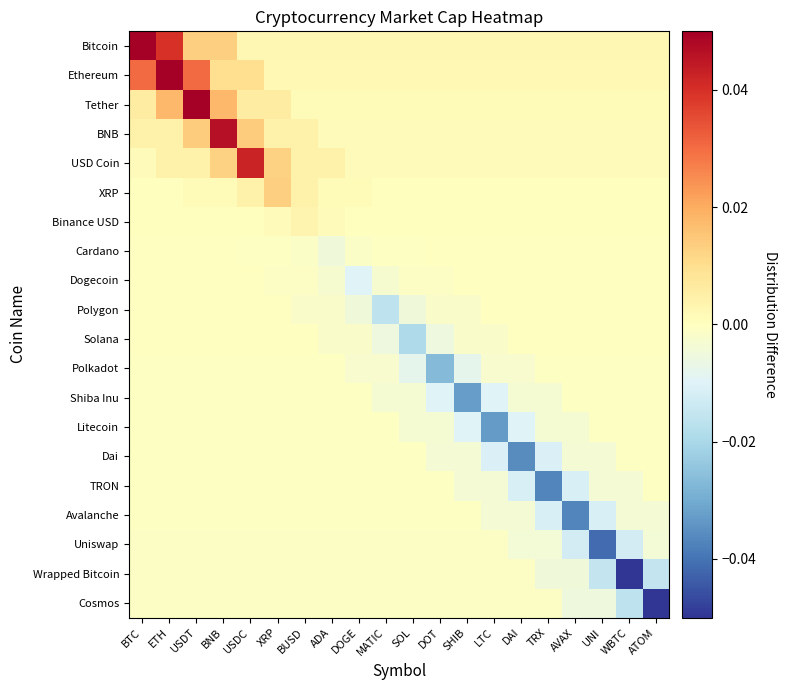

At SOL, list the series in order from smallest to largest.

Solana, Polkadot, Polygon, Litecoin, Shiba Inu, Cosmos, Dogecoin, Wrapped Bitcoin, Uniswap, Avalanche, TRON, Dai, Cardano, Binance USD, XRP, USD Coin, BNB, Tether, Ethereum, Bitcoin